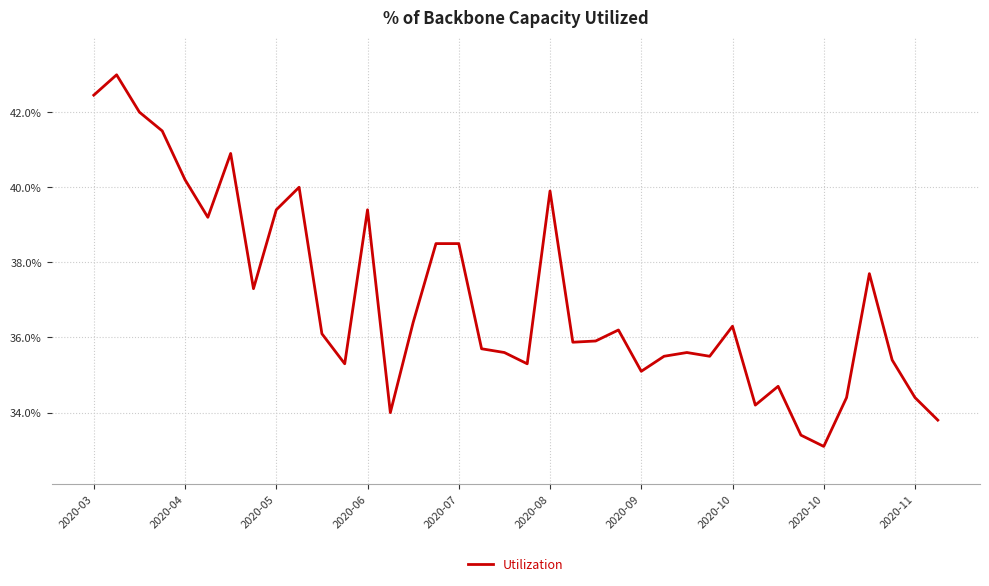

Does the chart have visible grid lines?

Yes